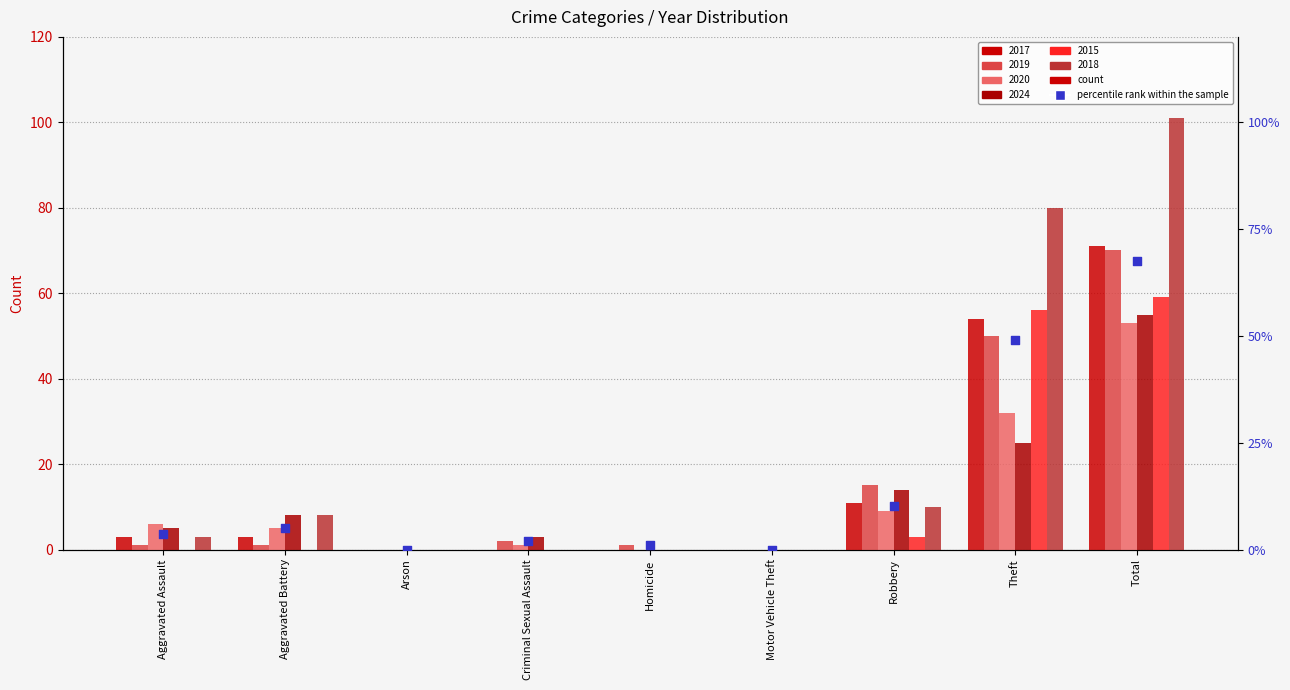

Between Arson and Theft, which is larger?

Theft